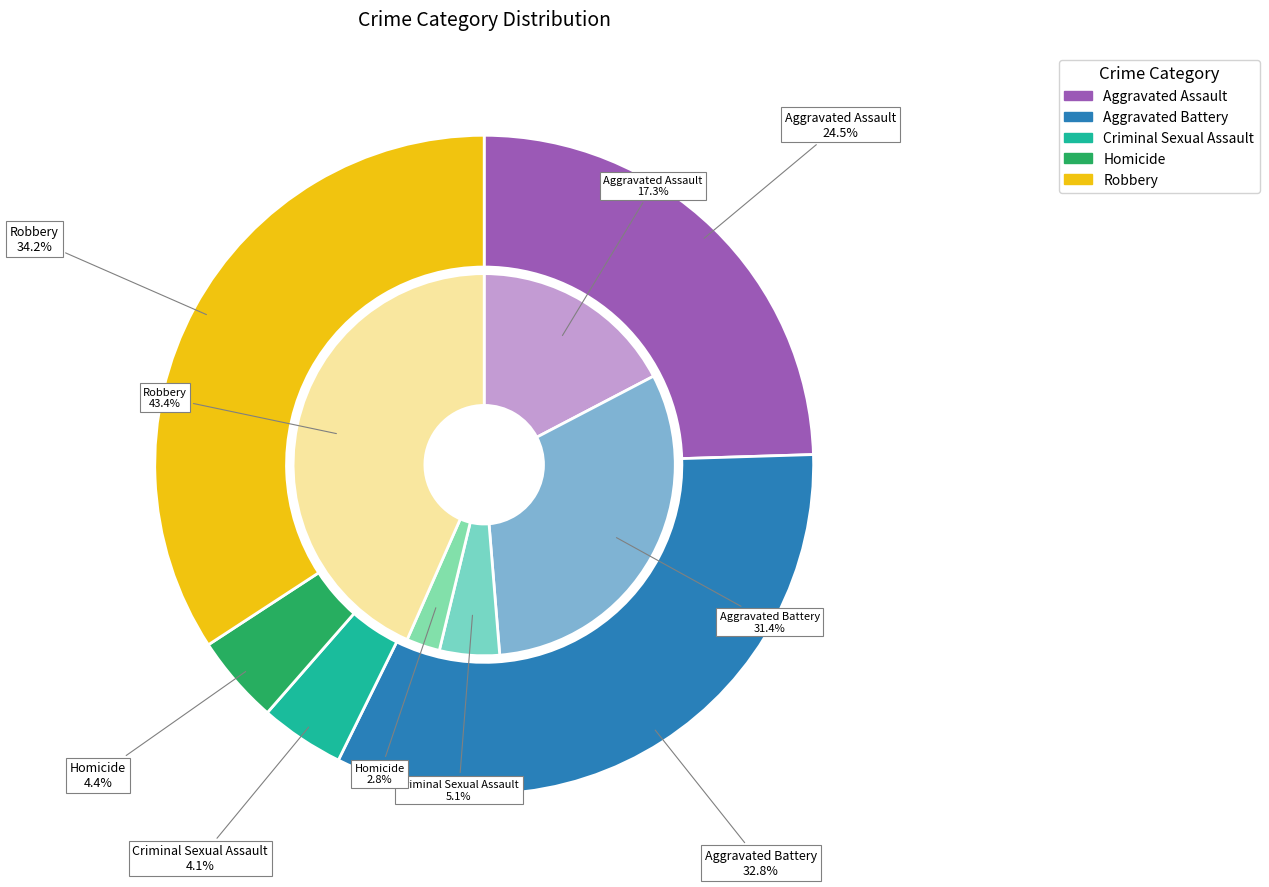

True or false: 3 accounts for 3% of the total.

True